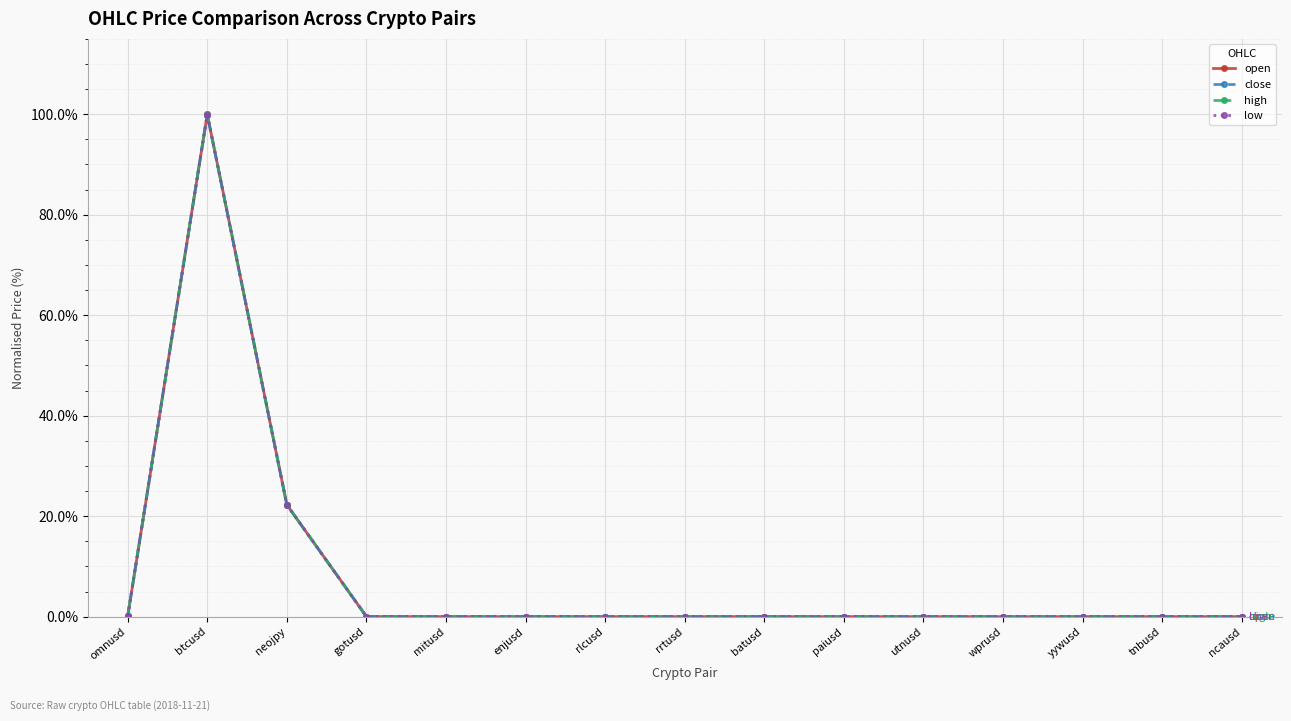

In close, how many points are lower than both neighbors (excluding endpoints)?

3